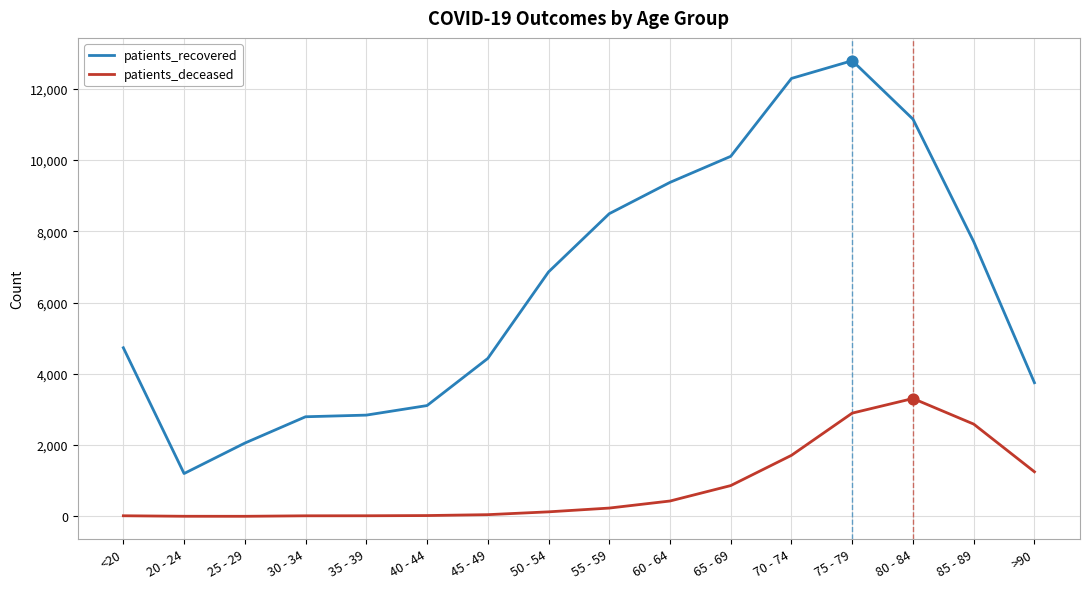

Between 25 - 29 and 50 - 54, which series saw the biggest shift?

patients_recovered